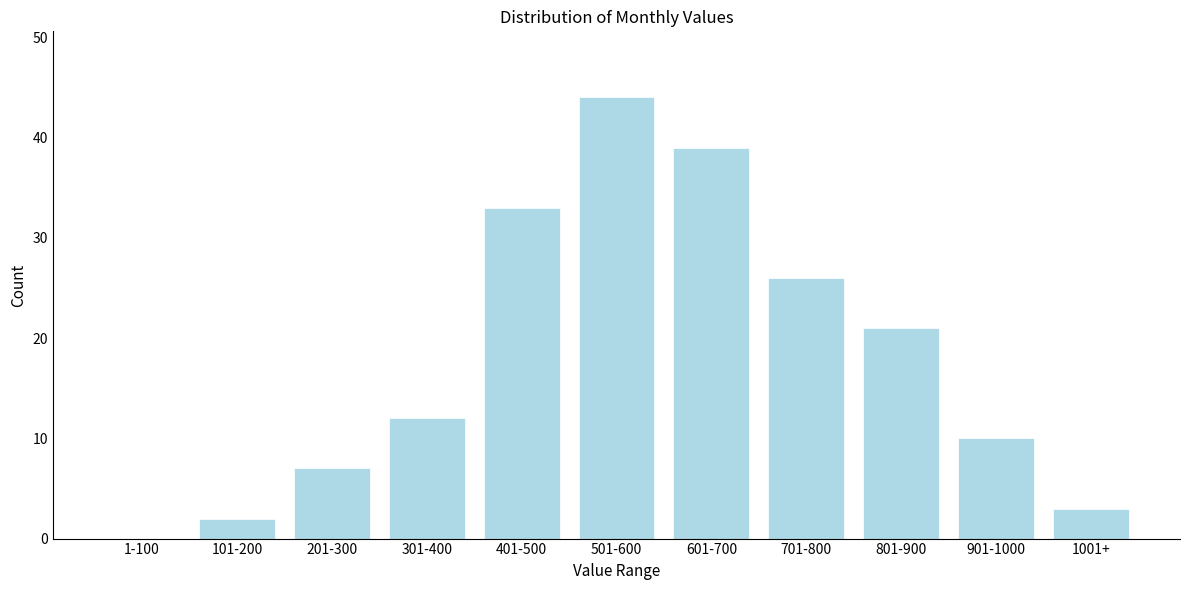

Reading right to left, transcribe all the data shown in this chart.

1001+=3	901-1000=10	801-900=21	701-800=26	601-700=39	501-600=44	401-500=33	301-400=12	201-300=7	101-200=2	1-100=0